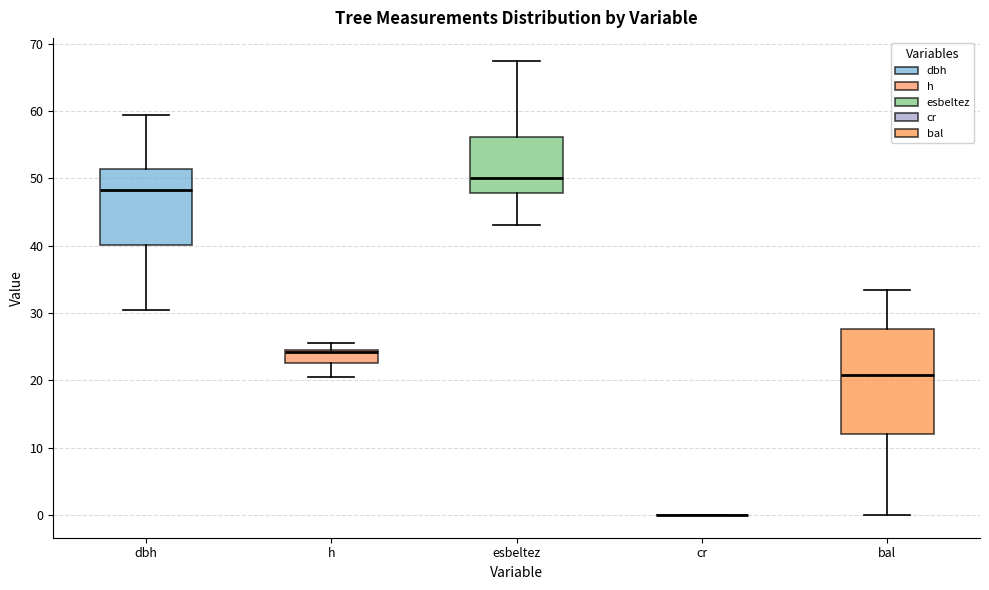

Reading left to right, read every box against the y-axis: the position of its median line, the range the box covers, and the ends of its whiskers. The values are not printed on the chart, so give them approximately, as read against the axis.

dbh: median 48, box 40 to 51, whiskers 30 to 59
h: median 24, box 23 to 25, whiskers 21 to 26
esbeltez: median 50, box 48 to 56, whiskers 43 to 67
cr: box collapsed to a line at 0, whiskers 0 to 0
bal: median 21, box 12 to 28, whiskers 0 to 33